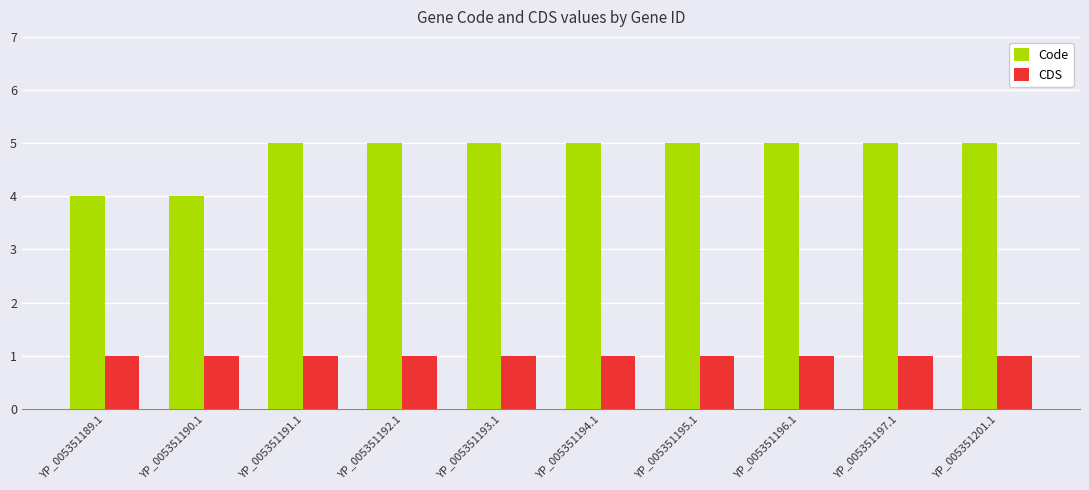

Is the value of Code at YP_005351201.1 greater than the value of CDS at YP_005351197.1?

Yes